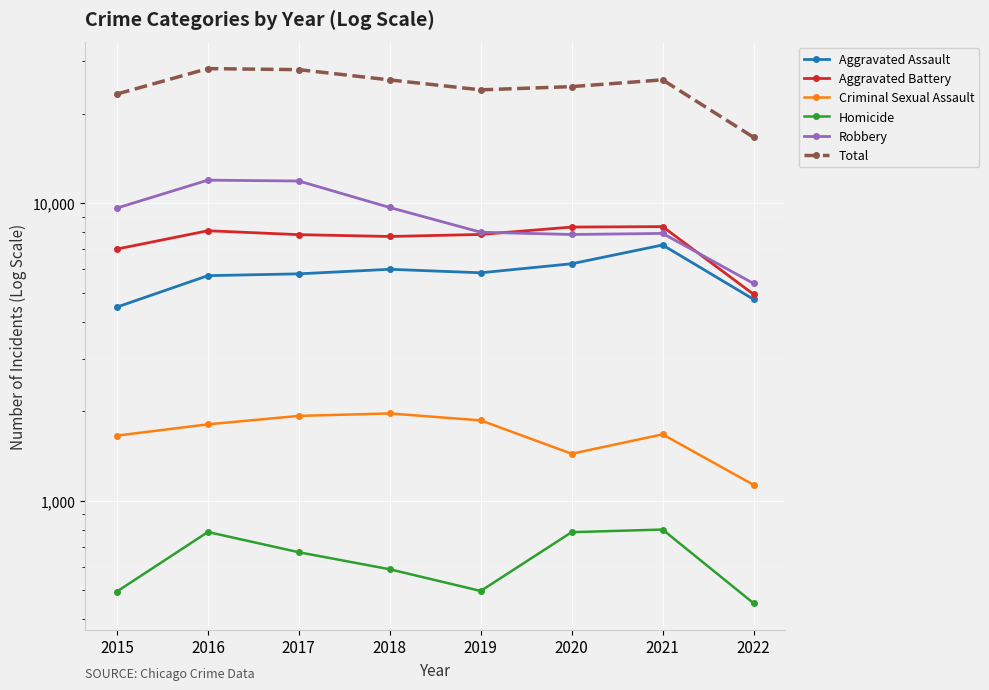

Is the value of Robbery at 2022 greater than the value of Homicide at 2015?

Yes